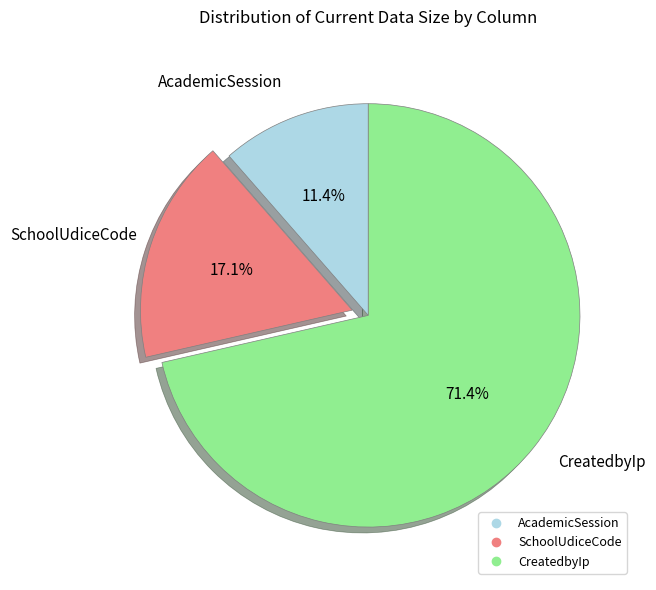

True or false: CreatedbyIp accounts for 84% of the total.

False